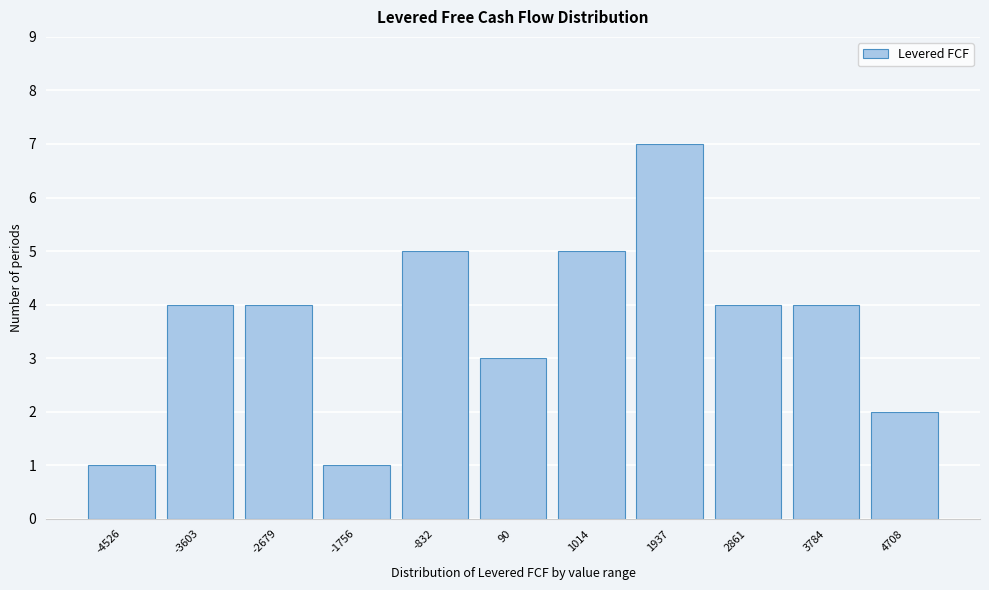

Reading right to left, extract all data points from this chart.

4708=2	3784=4	2861=4	1937=7	1014=5	90=3	-832=5	-1756=1	-2679=4	-3603=4	-4526=1